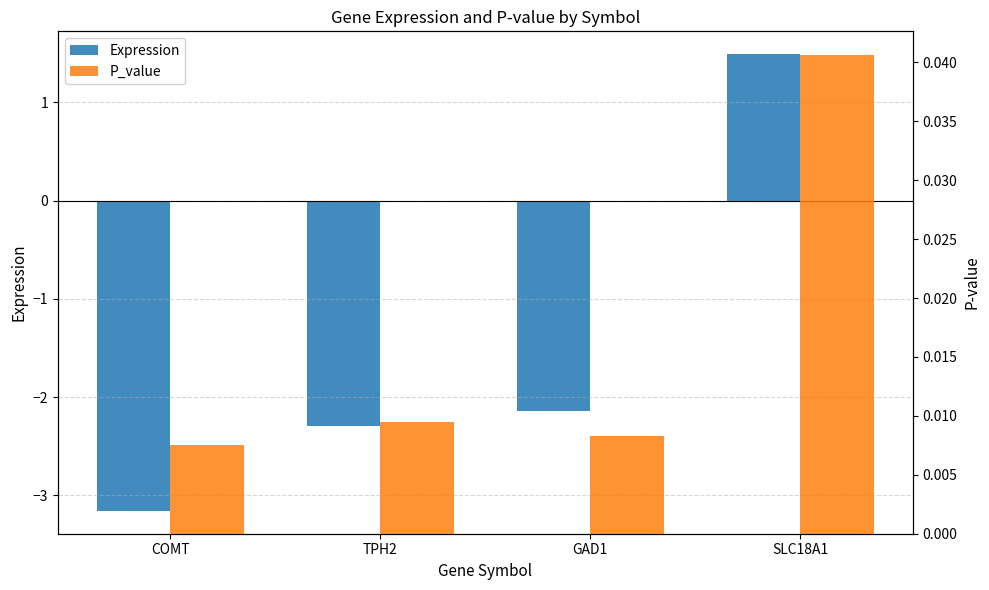

List the labels in order of Expression value, smallest first.

COMT, TPH2, GAD1, SLC18A1